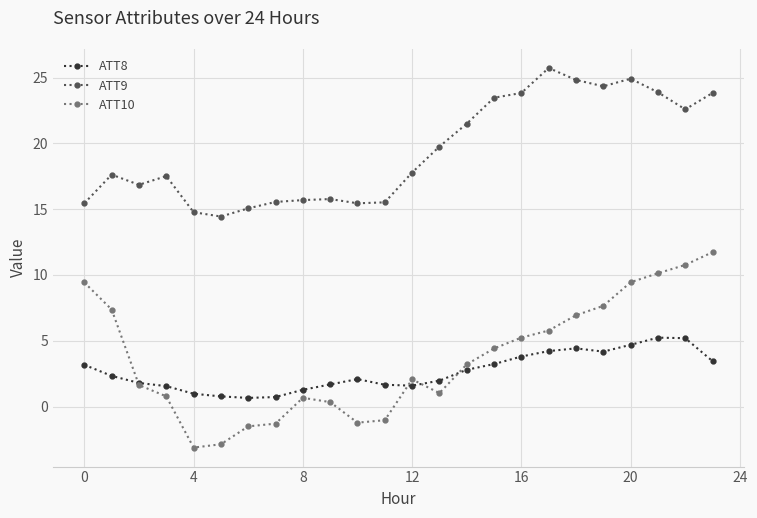

True or false: ATT9 and ATT8 intersect in this chart.

False